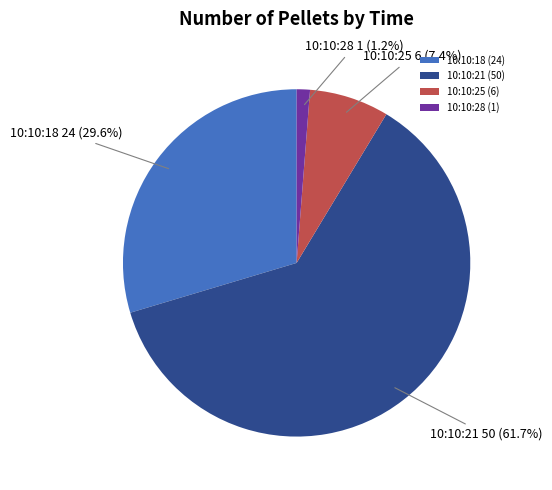

Which has a higher value, 10:10:21 or 10:10:25?

10:10:21